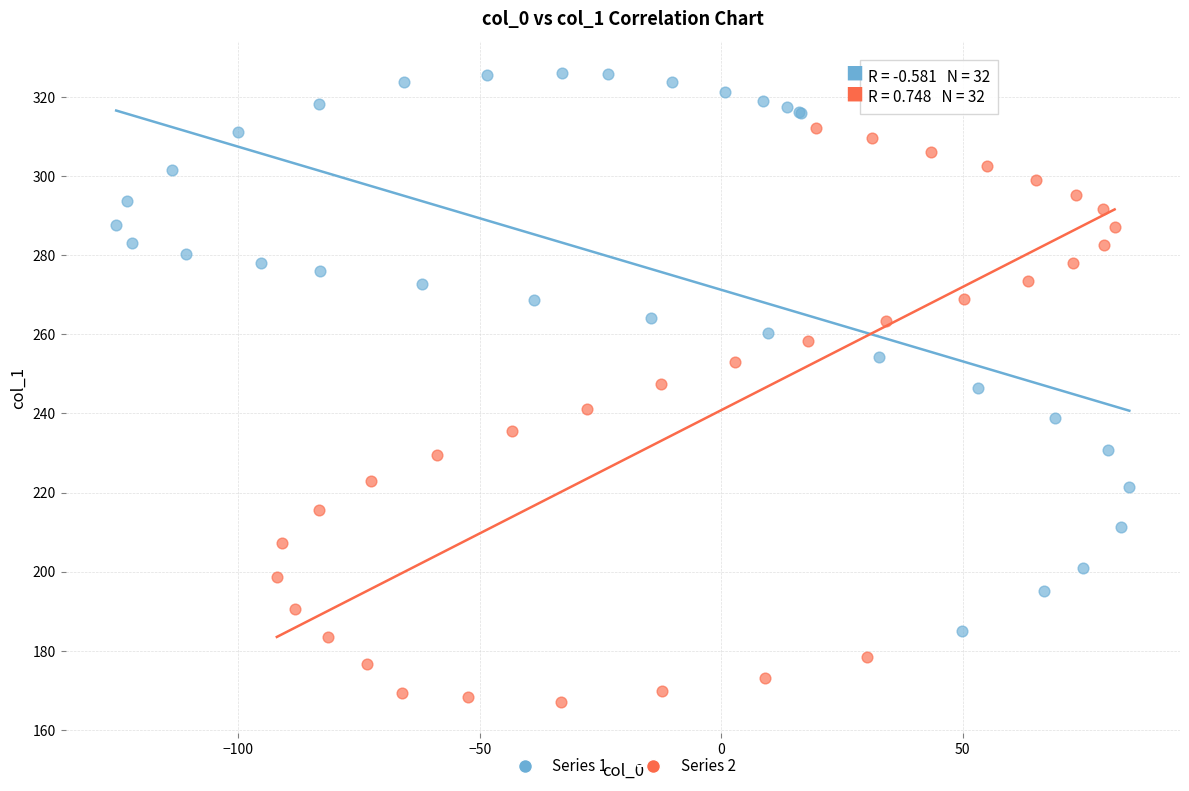

Which series reaches the minimum Y coordinate?

Series 2